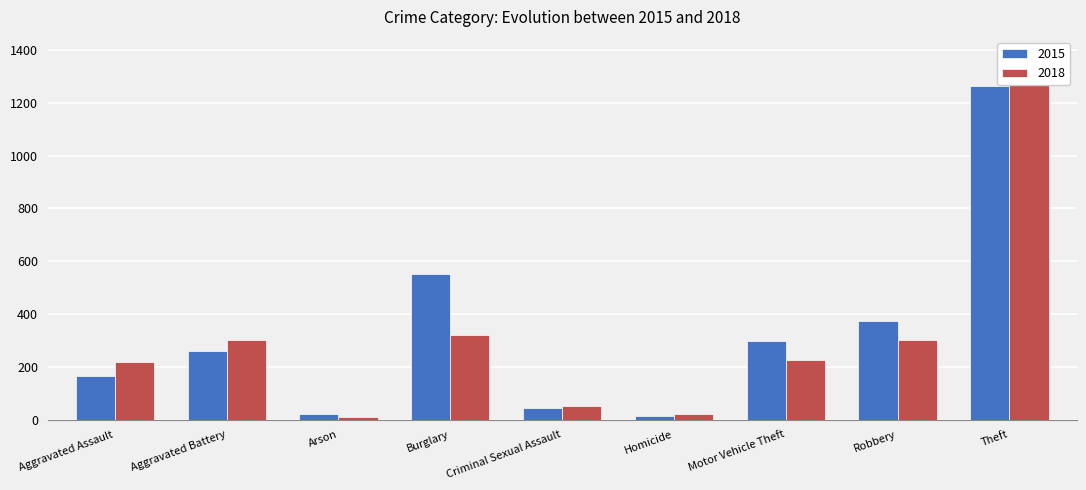

What are all the series names shown in the legend?

2015, 2018